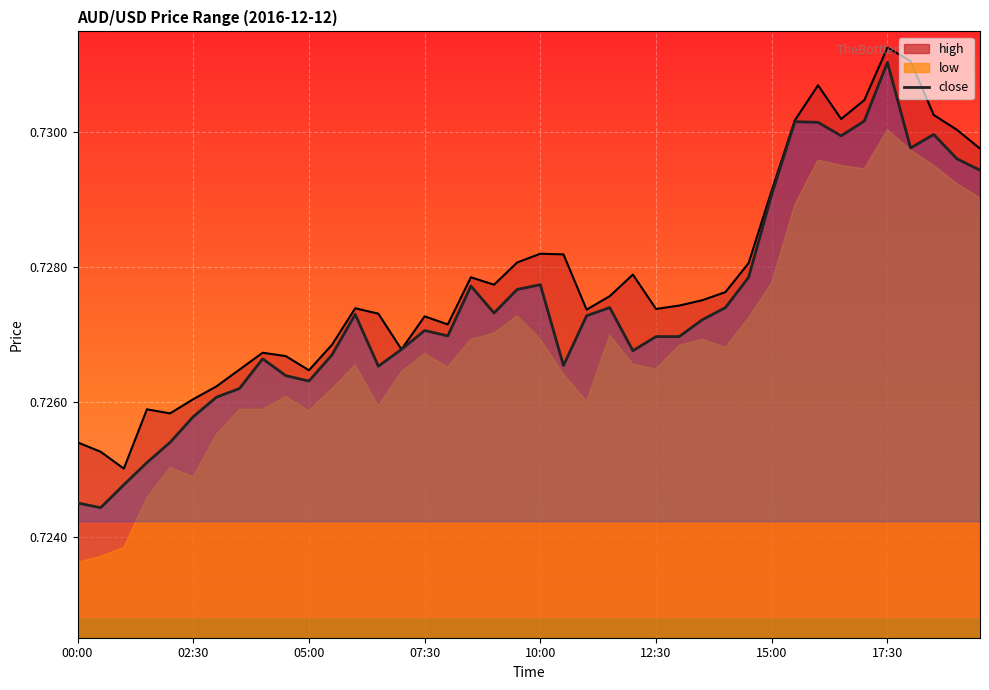

What is the minimum value shown in the chart?

0.7